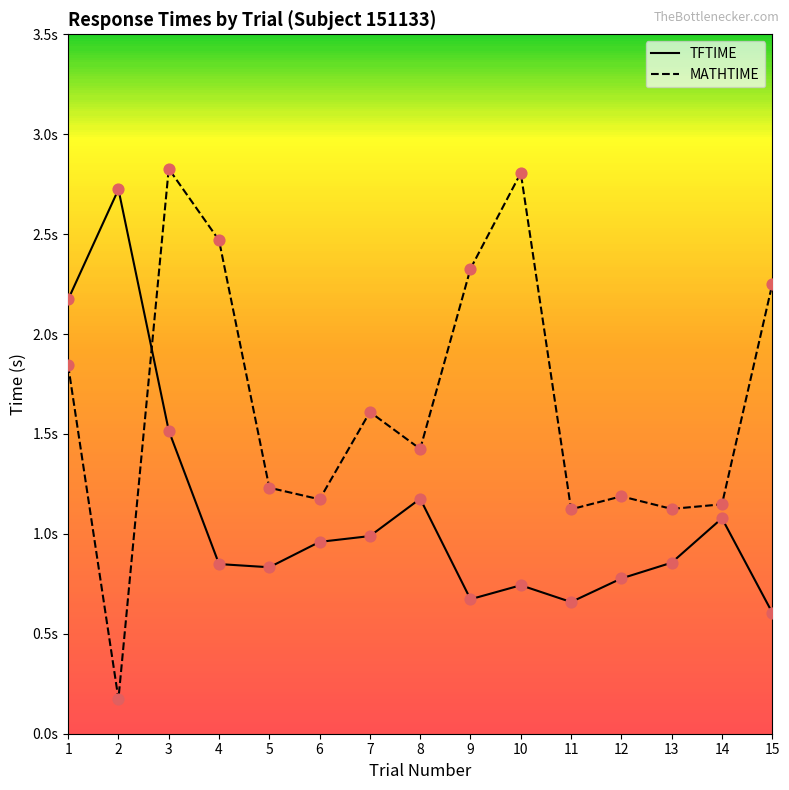

Which series has the largest Y range (max minus min)?

MATHTIME